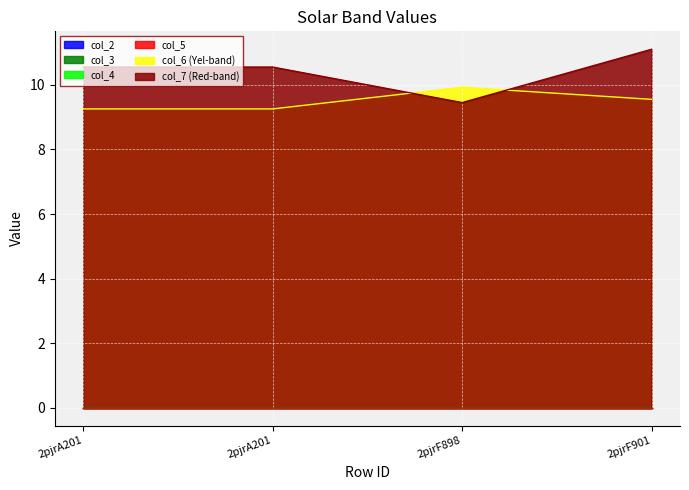

Does the chart display data point markers on the line(s)?

No